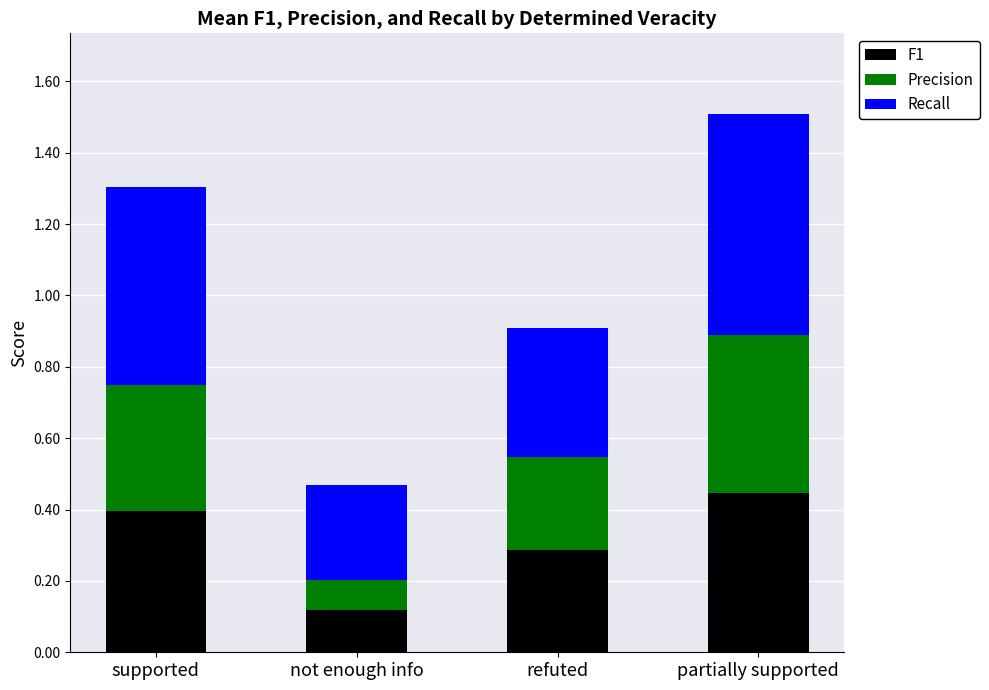

Is it true that F1 equals 0.2 at not enough info?

False